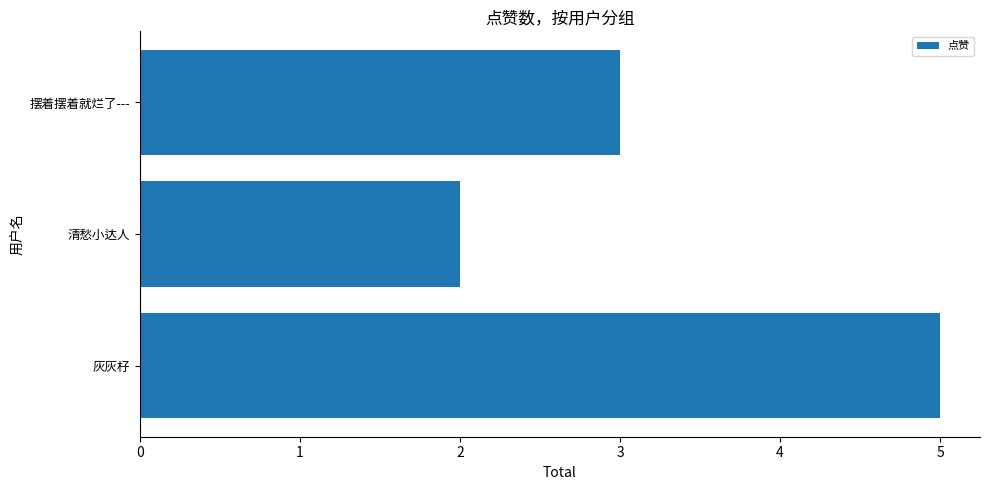

How many bars are there in total?

3